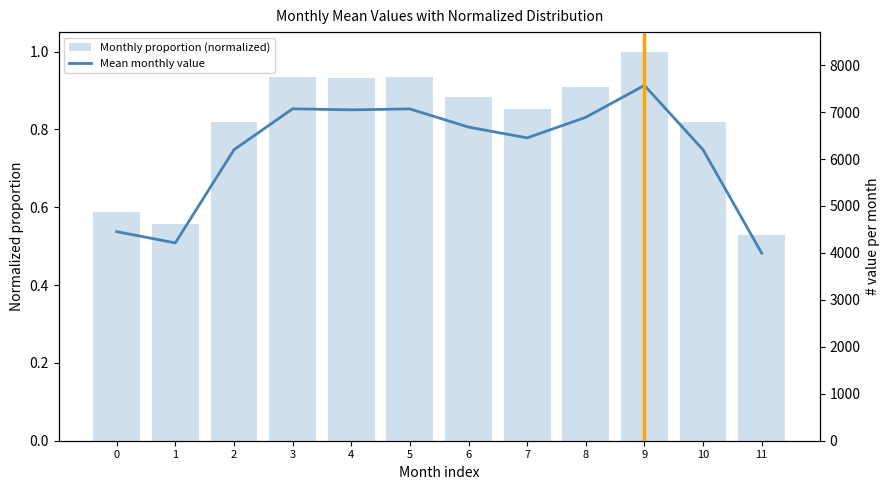

At which label does Monthly proportion (normalized) reach its peak?

9